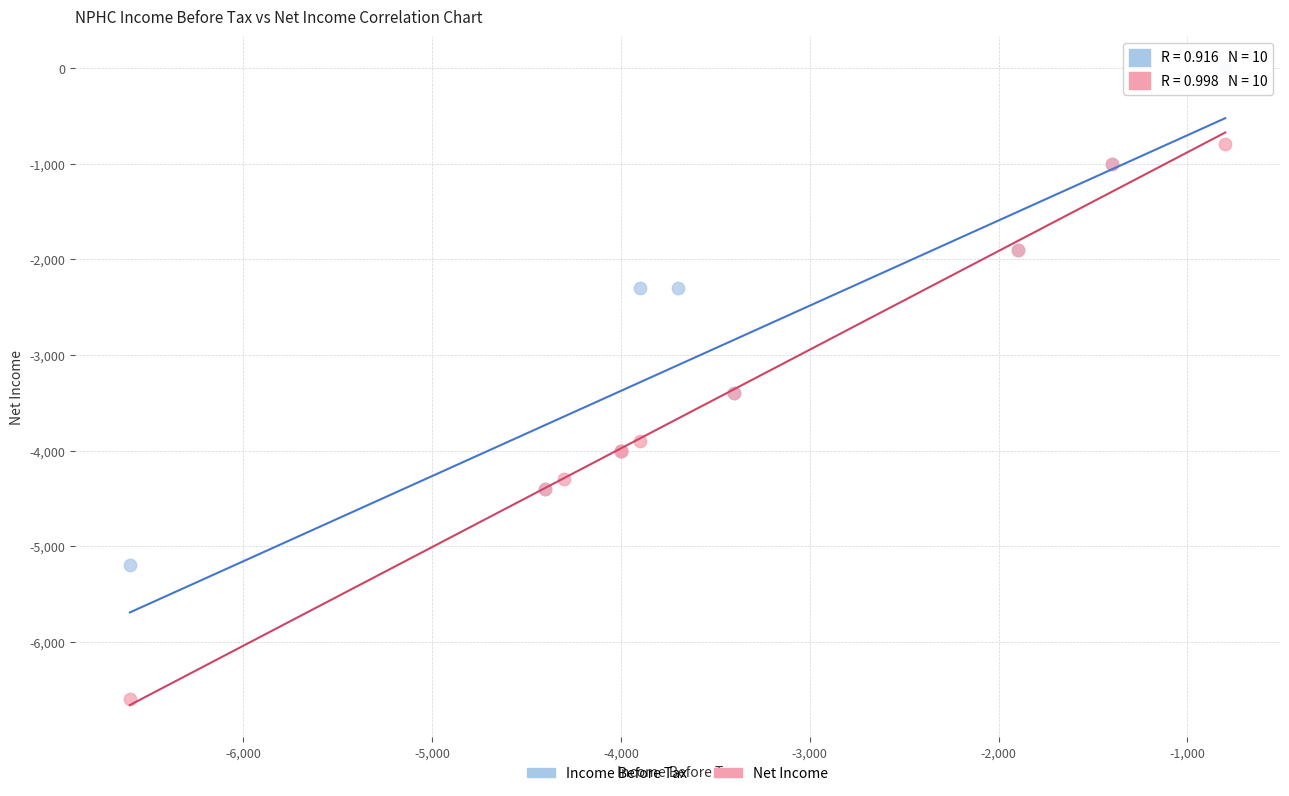

Which series has the largest Y range (max minus min)?

Net Income